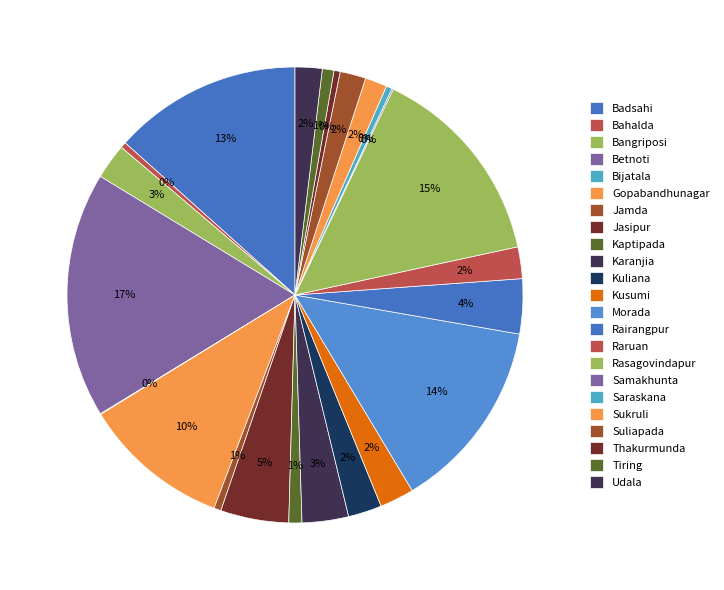

Is there a majority slice in this chart?

No